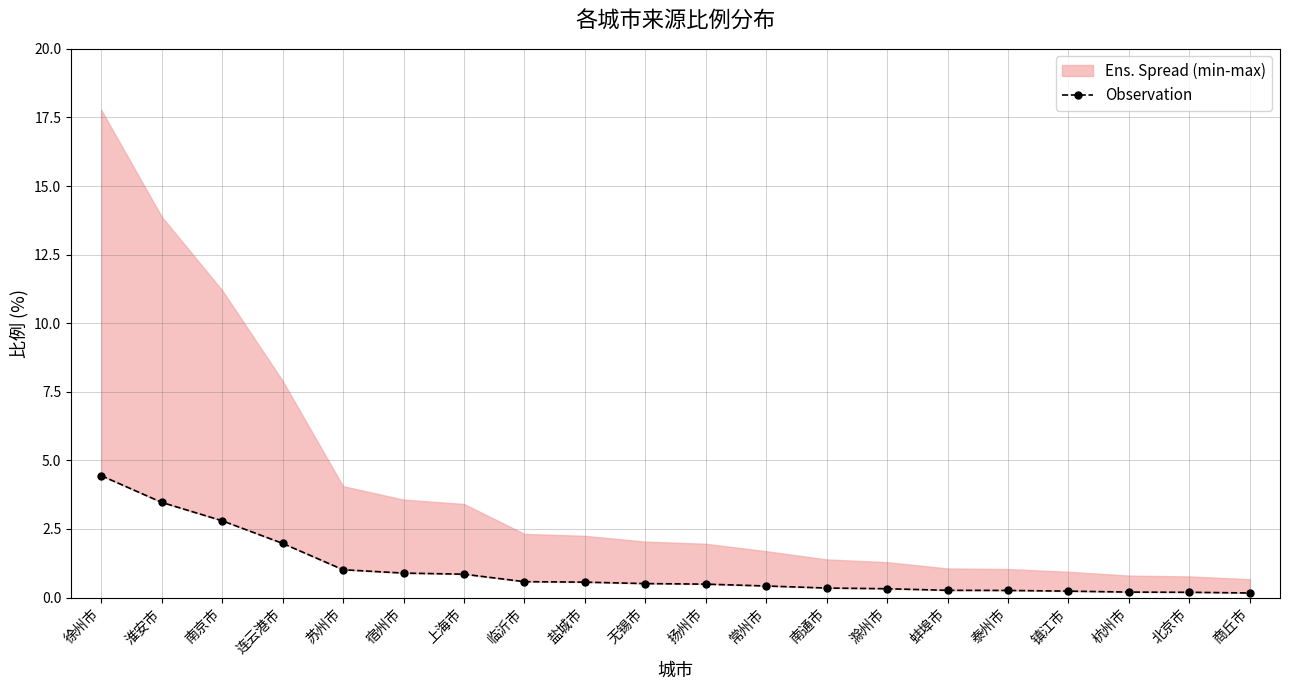

List the labels in order of value, largest first.

徐州市, 淮安市, 南京市, 连云港市, 苏州市, 宿州市, 上海市, 临沂市, 盐城市, 无锡市, 扬州市, 常州市, 南通市, 滁州市, 蚌埠市, 泰州市, 镇江市, 杭州市, 北京市, 商丘市